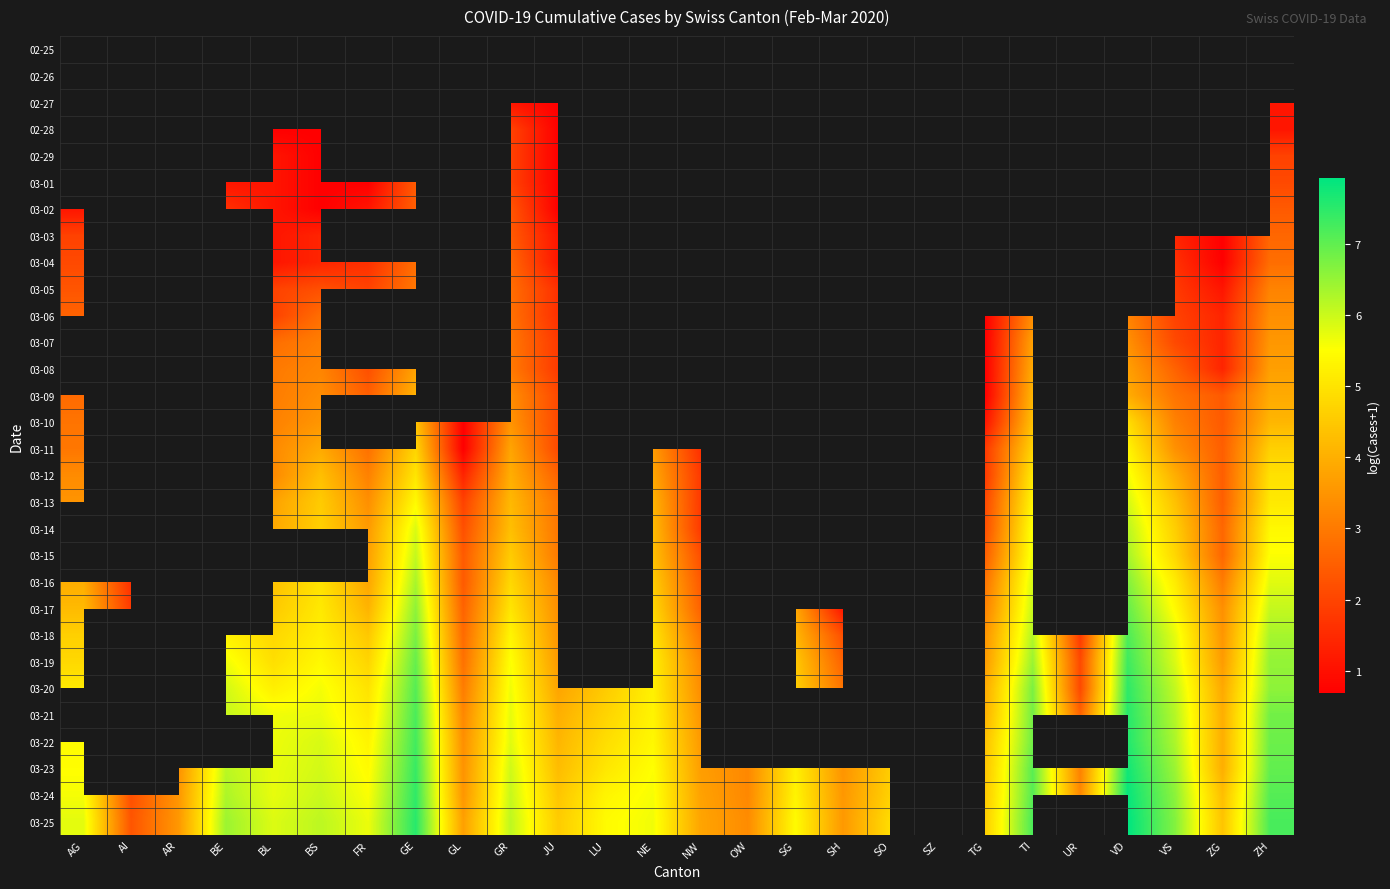

Which category has the highest value in the 03-25 series?

VD